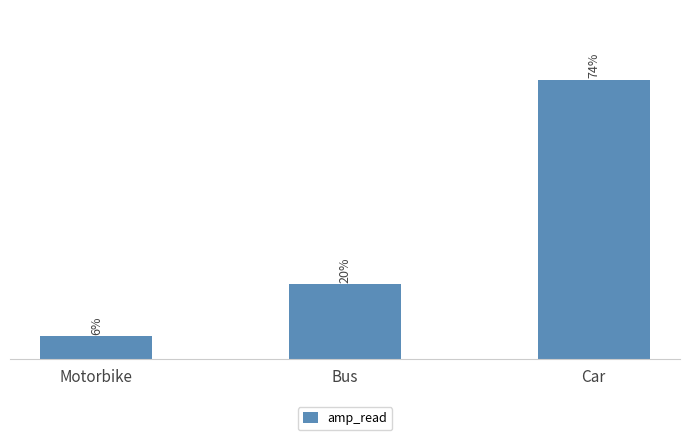

What is the label of the 3rd bar from the left?

Car